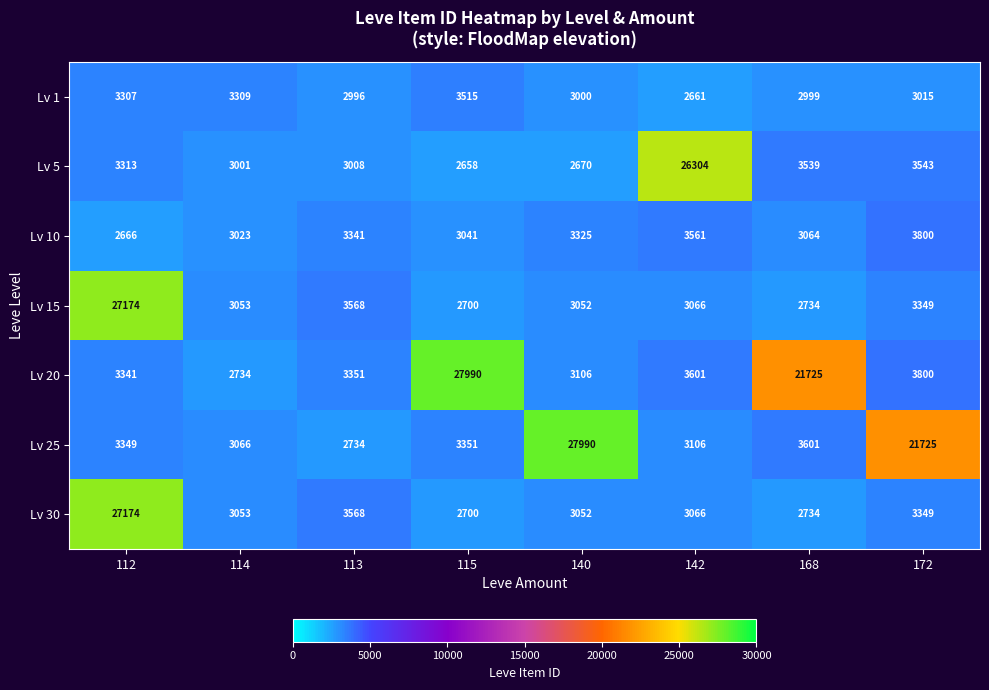

Rank the categories by Lv 30 value from lowest to highest.

115, 168, 140, 114, 142, 172, 113, 112